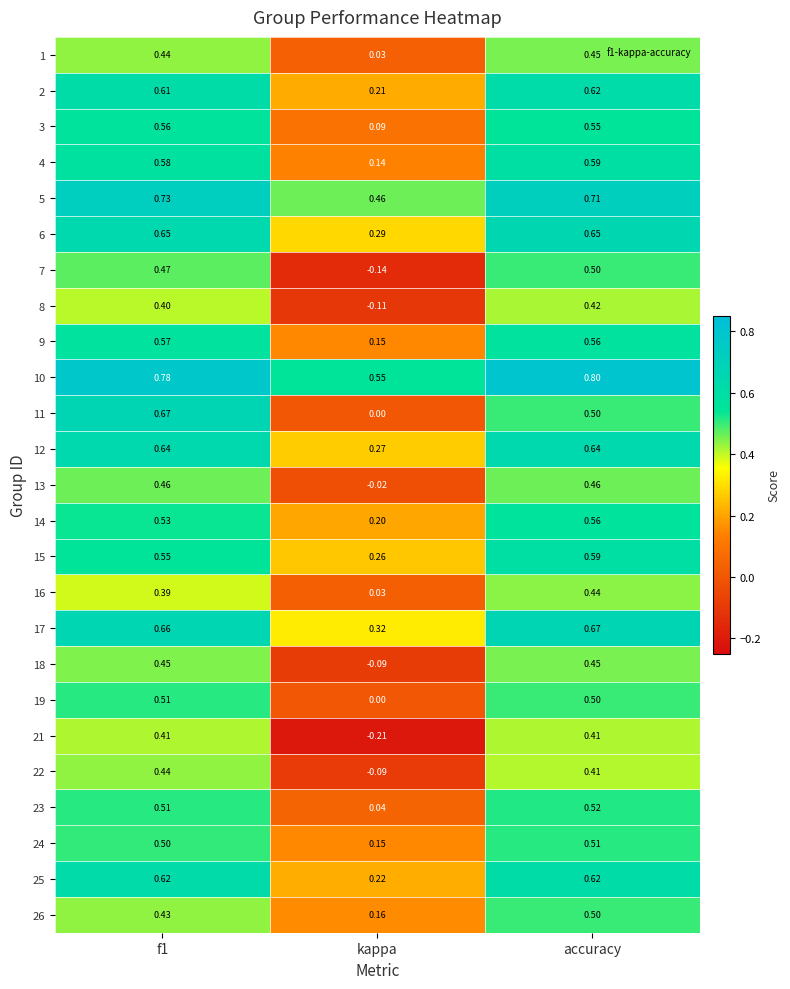

Which series has the largest total across all categories?

10